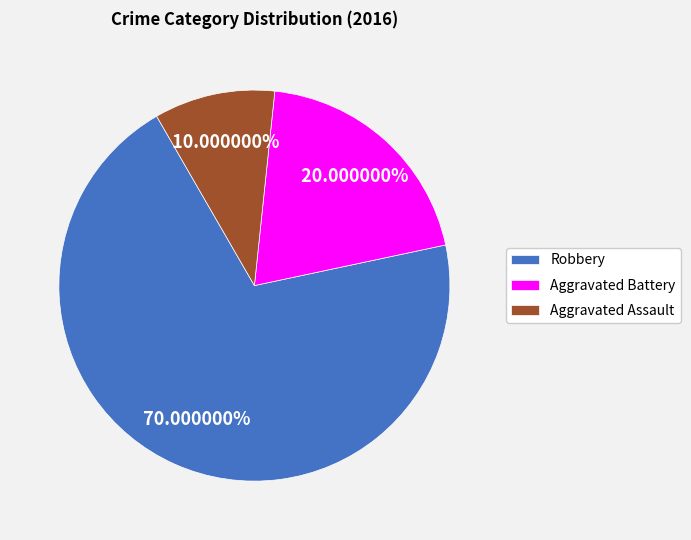

True or false: Aggravated Battery accounts for 20% of the total.

True